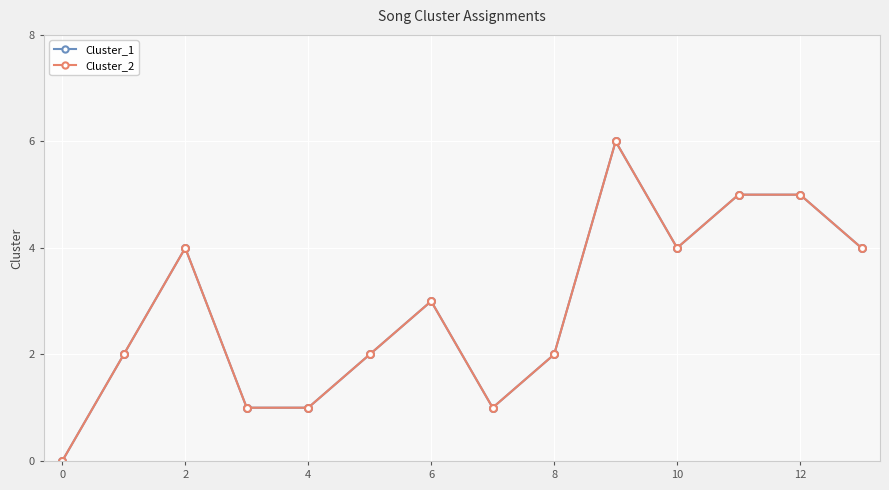

Does the chart have visible grid lines?

Yes